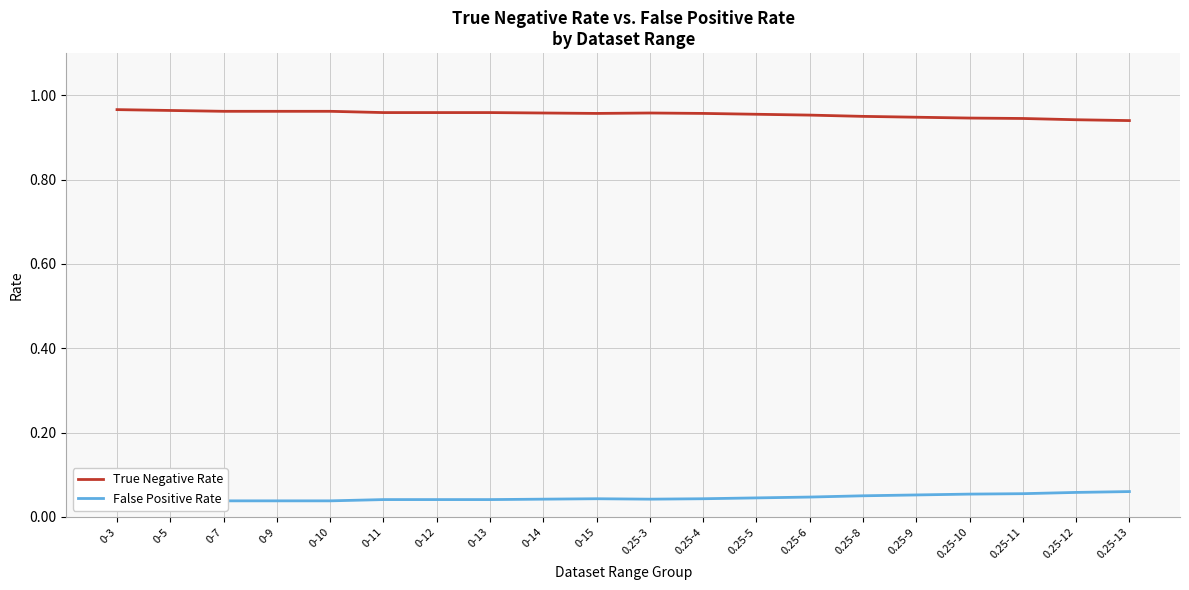

What is the spread (max minus min) of values at 0-13?

0.9